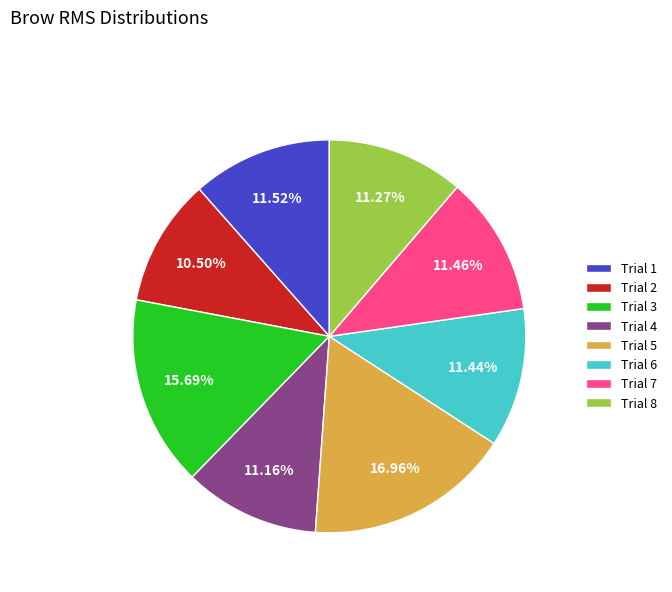

To the nearest percent, what percentage of the pie is Trial 5?

17%